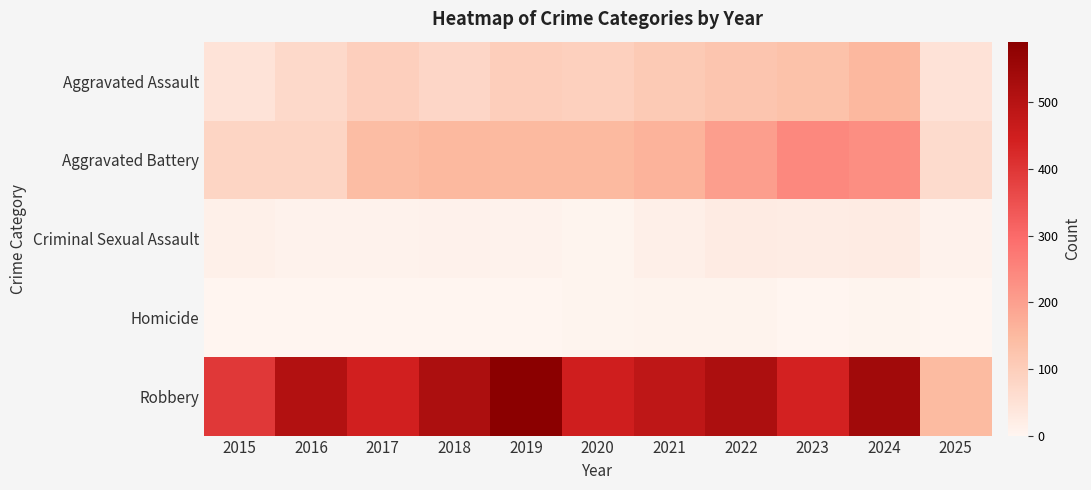

Reading right to left, extract all data points from this chart.

Aggravated Assault: 2025=47	2024=153	2023=130	2022=121	2021=110	2020=94	2019=98	2018=77	2017=95	2016=71	2015=46
Aggravated Battery: 2025=65	2024=232	2023=244	2022=202	2021=163	2020=150	2019=148	2018=152	2017=142	2016=82	2015=82
Criminal Sexual Assault: 2025=7	2024=24	2023=22	2022=24	2021=14	2020=3	2019=8	2018=11	2017=8	2016=8	2015=12
Homicide: 2025=1	2024=4	2023=2	2022=6	2021=5	2020=3	2019=2	2018=1	2017=1	2016=1	2015=0
Robbery: 2025=147	2024=543	2023=440	2022=521	2021=484	2020=450	2019=591	2018=520	2017=446	2016=510	2015=395